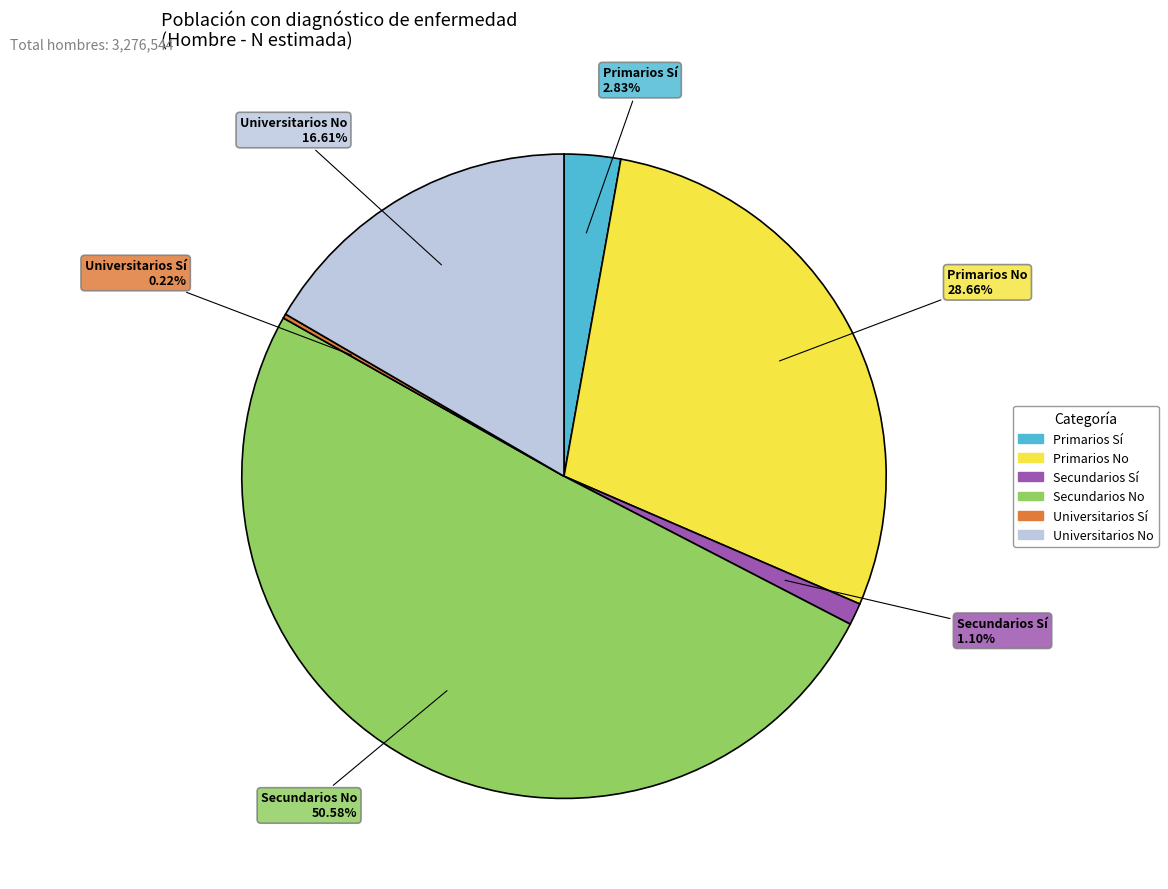

The Universitarios No slice represents 17% of the pie. True or false?

True